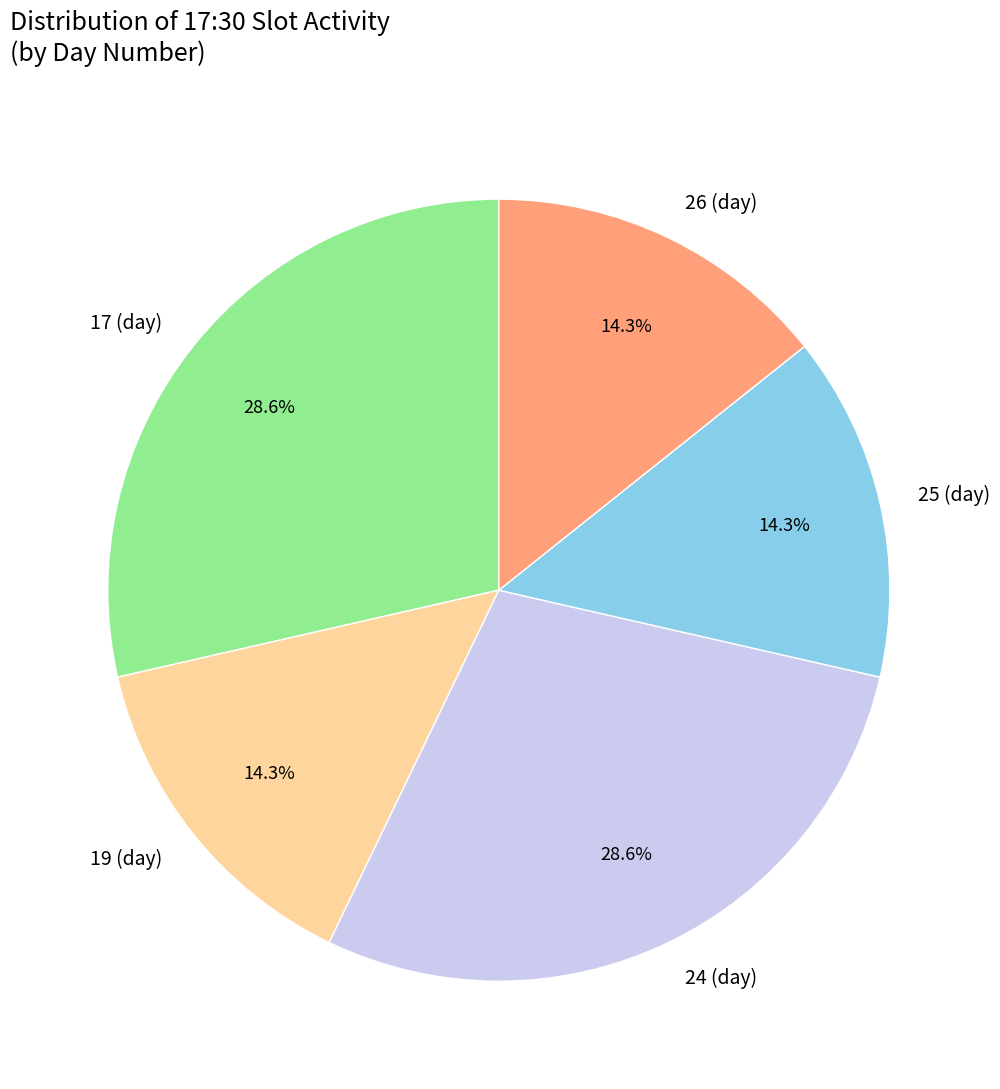

What percentage do 26 (day) and 25 (day) together represent?

28.6%